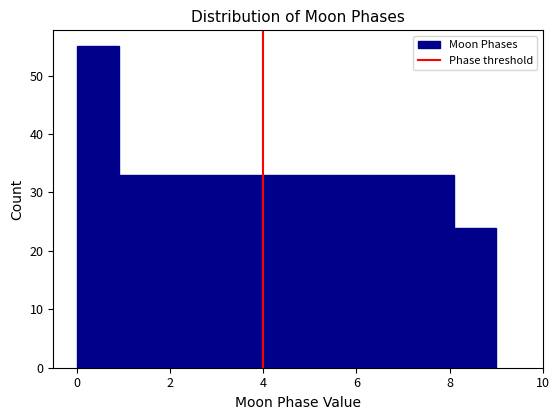

Reading left to right, transcribe this chart: for each bar, give the range it covers on the x-axis and its height. Neither the bar edges nor the heights are printed on the chart, so give them approximately, as read against the axes.

0.0 to 0.9: 55
0.9 to 1.8: 33
1.8 to 2.7: 33
2.7 to 3.6: 33
3.6 to 4.5: 33
4.5 to 5.4: 33
5.4 to 6.3: 33
6.3 to 7.2: 33
7.2 to 8.1: 33
8.1 to 9.0: 24